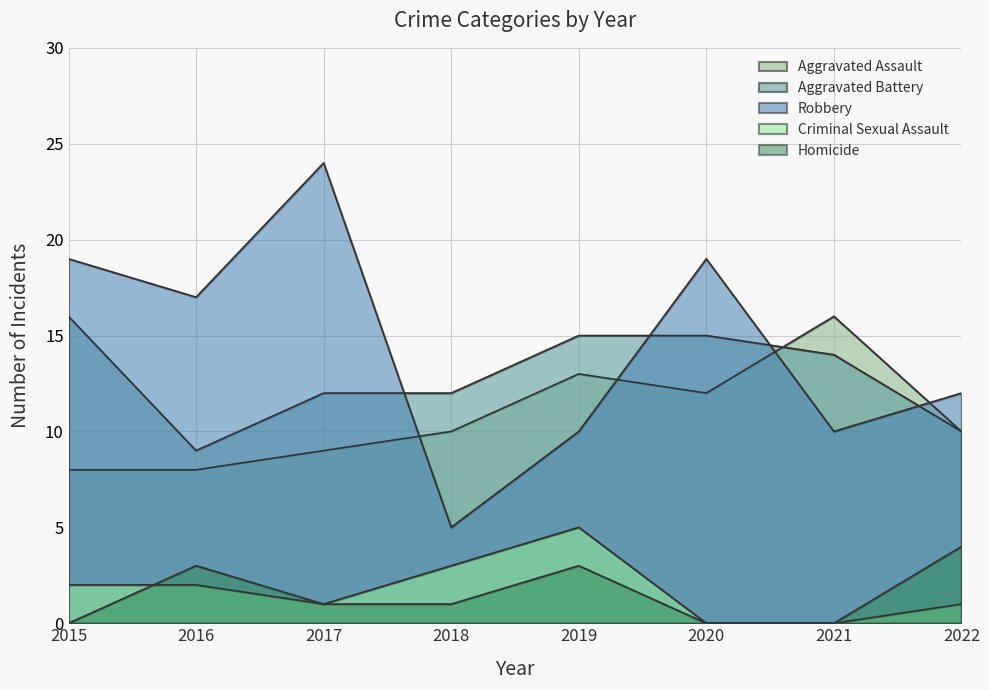

How many lines are shown in the chart?

5